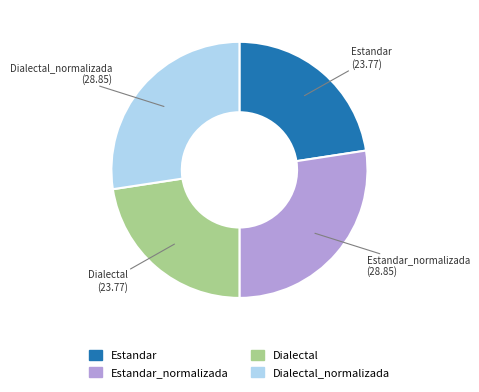

Does any single category account for the majority?

No